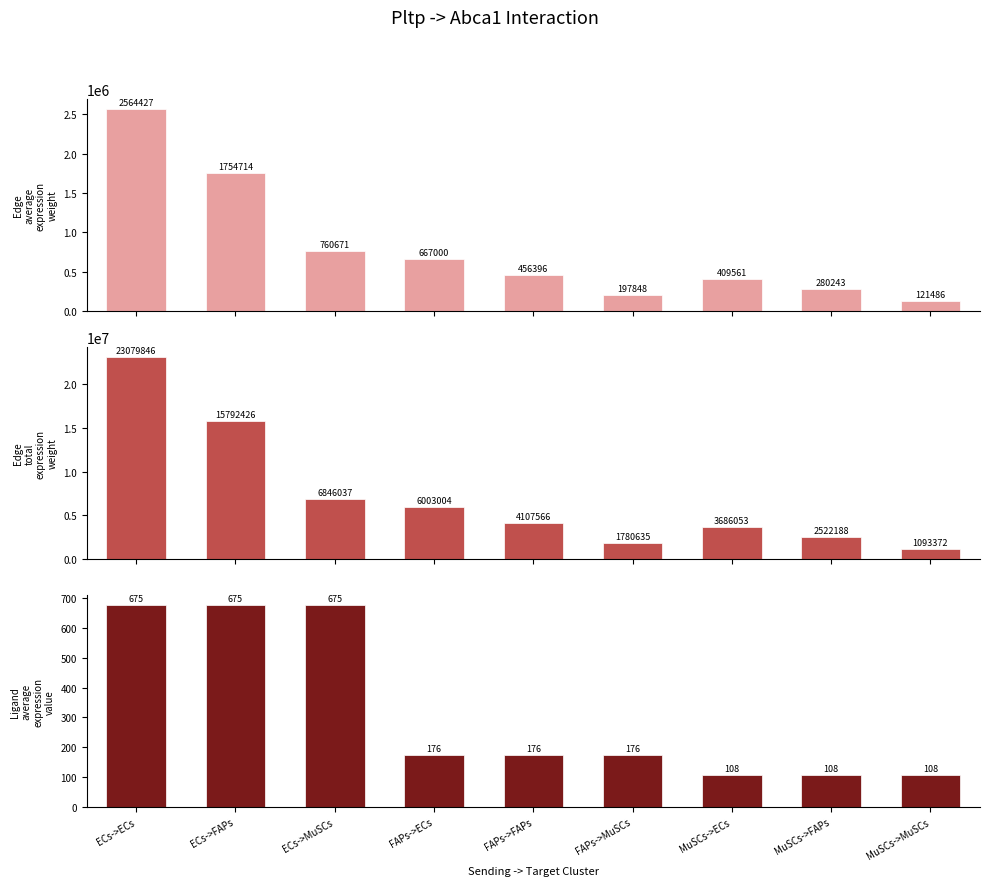

The value of Edge average expression weight at ECs->FAPs is 1205771.1. True or false?

False